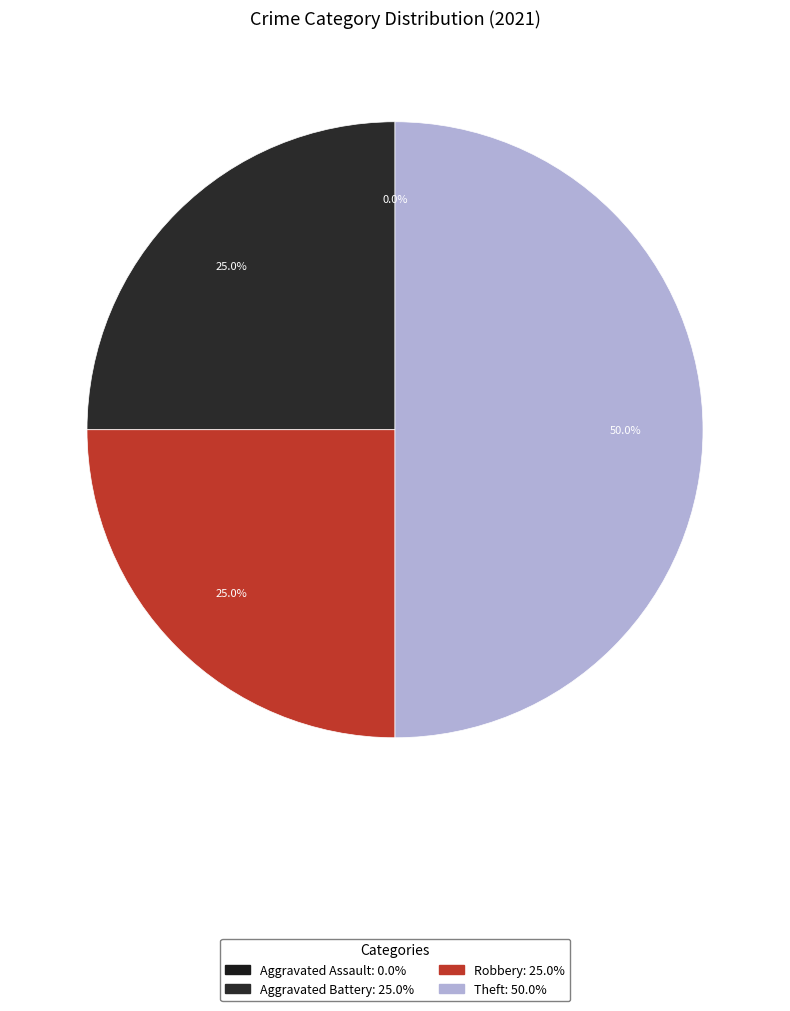

To the nearest percent, what is the difference between the largest and smallest slice percentages?

50%